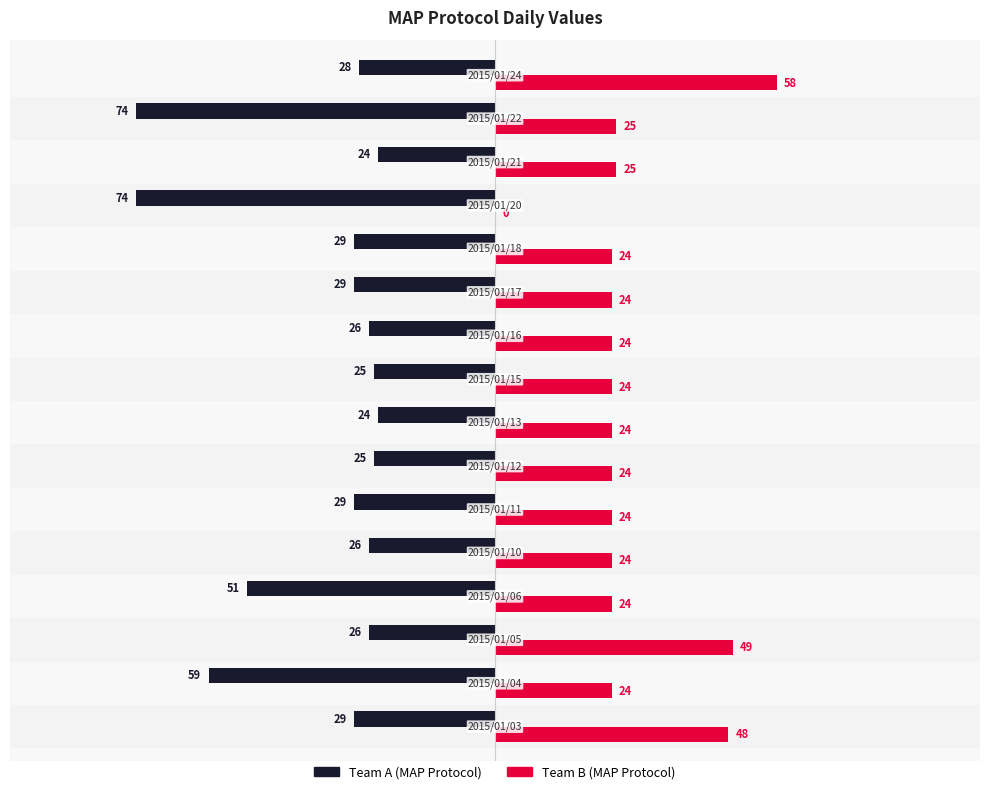

What is the maximum value shown in the chart?

58